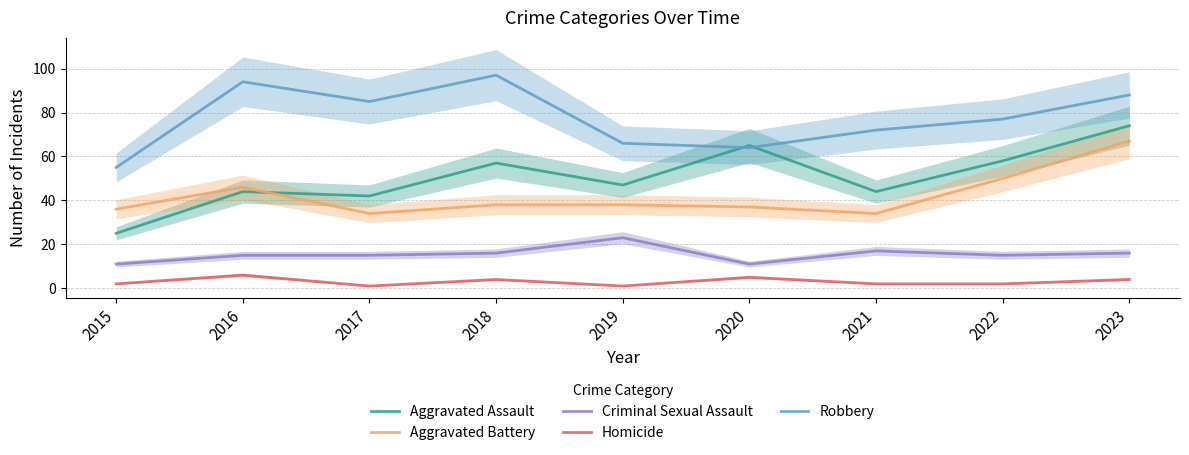

True or false: Robbery and Homicide cross at least once.

False